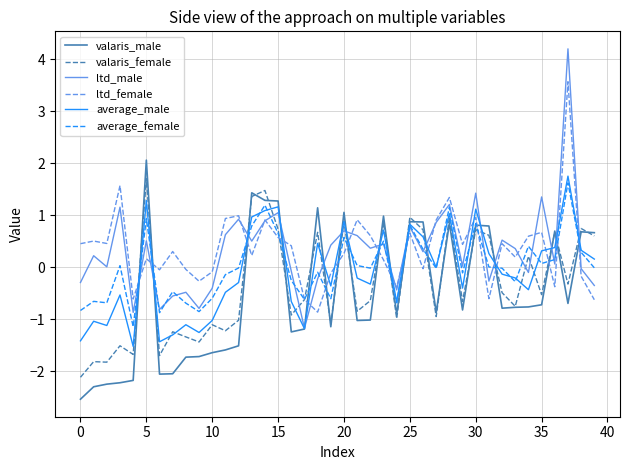

What is the minimum value for average_female?

-1.1